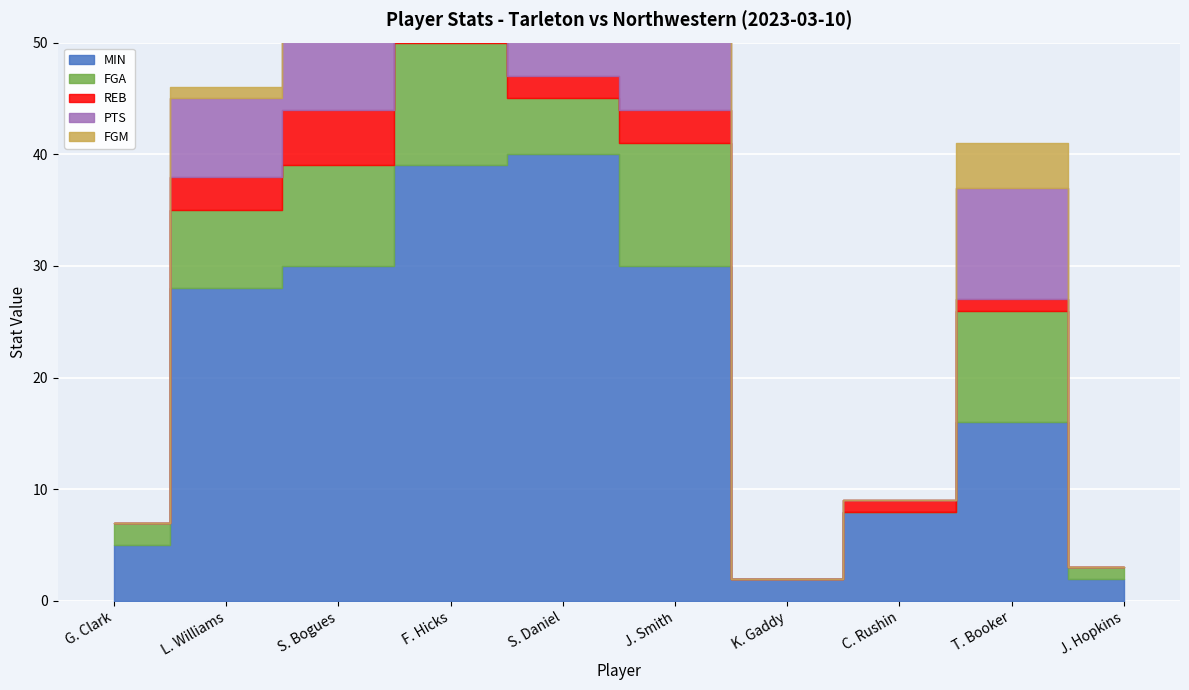

True or false: FGM has a value of 7 at T. Booker.

False